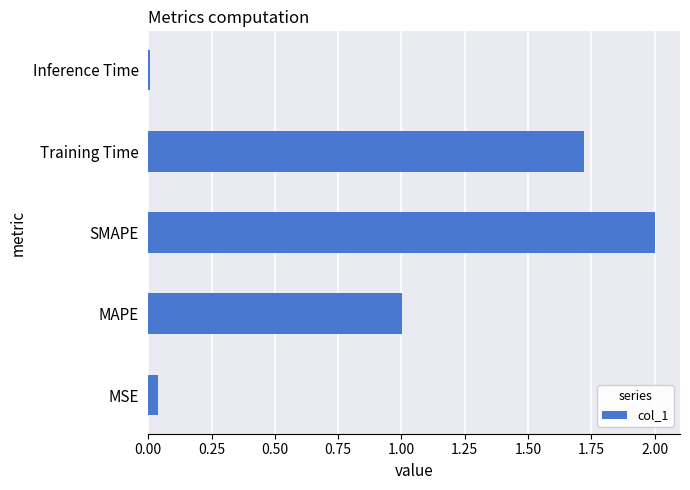

How many data points does each series have?

5